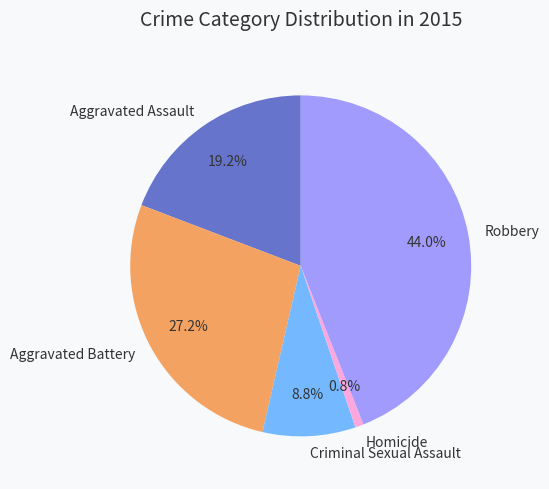

Is it true that Aggravated Battery is 27% of the pie?

True